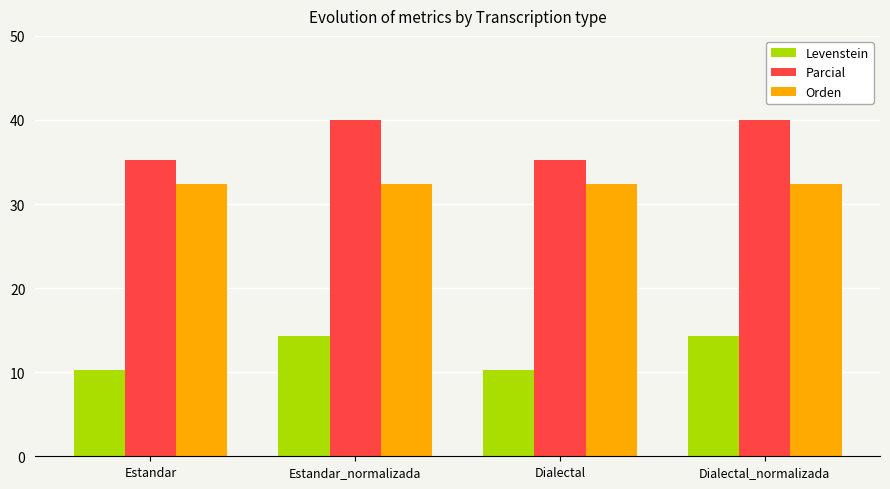

What is the difference between the maximum and minimum values in the Parcial series?

4.7